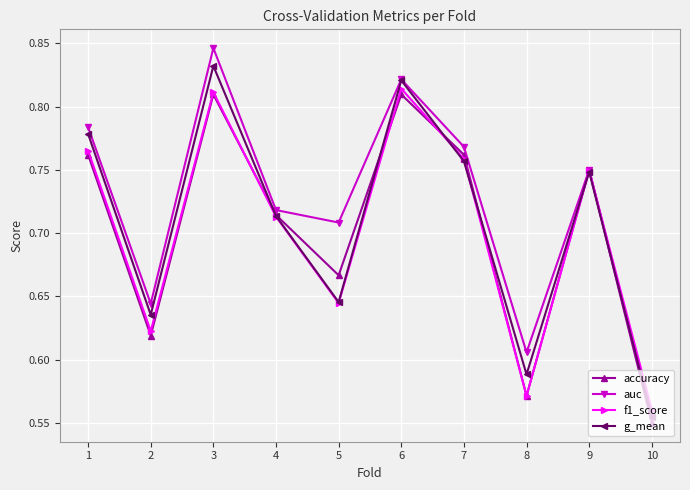

What is the spread (max minus min) of values at 5?

0.1